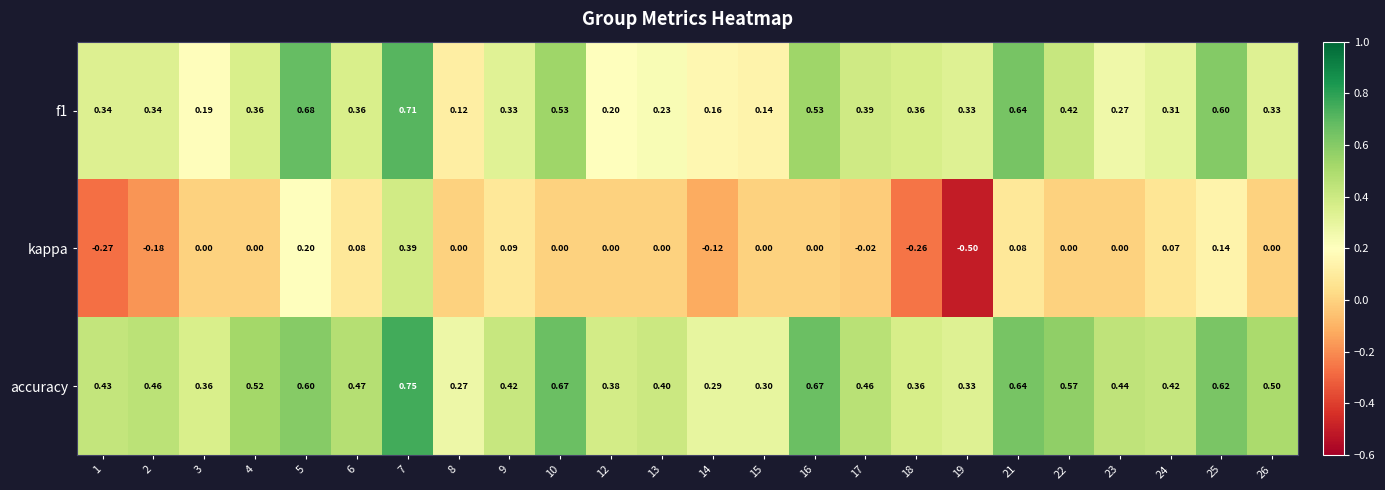

Is the value of f1 at 15 greater than the value of kappa at 1?

Yes